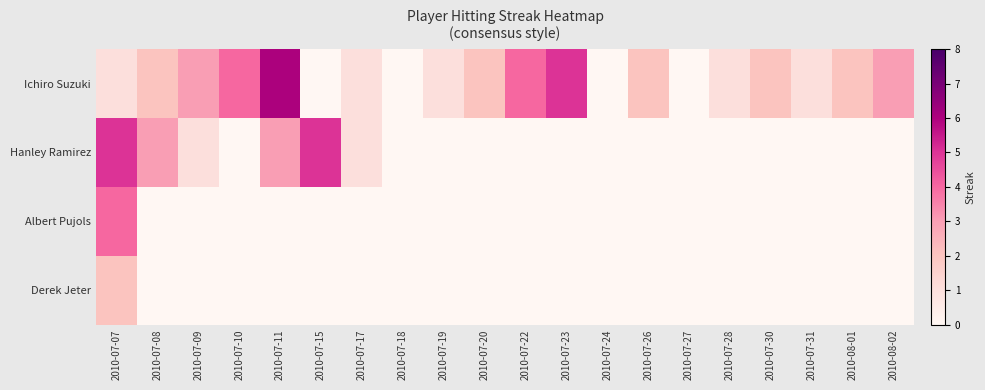

Which series has the largest total across all categories?

Ichiro Suzuki